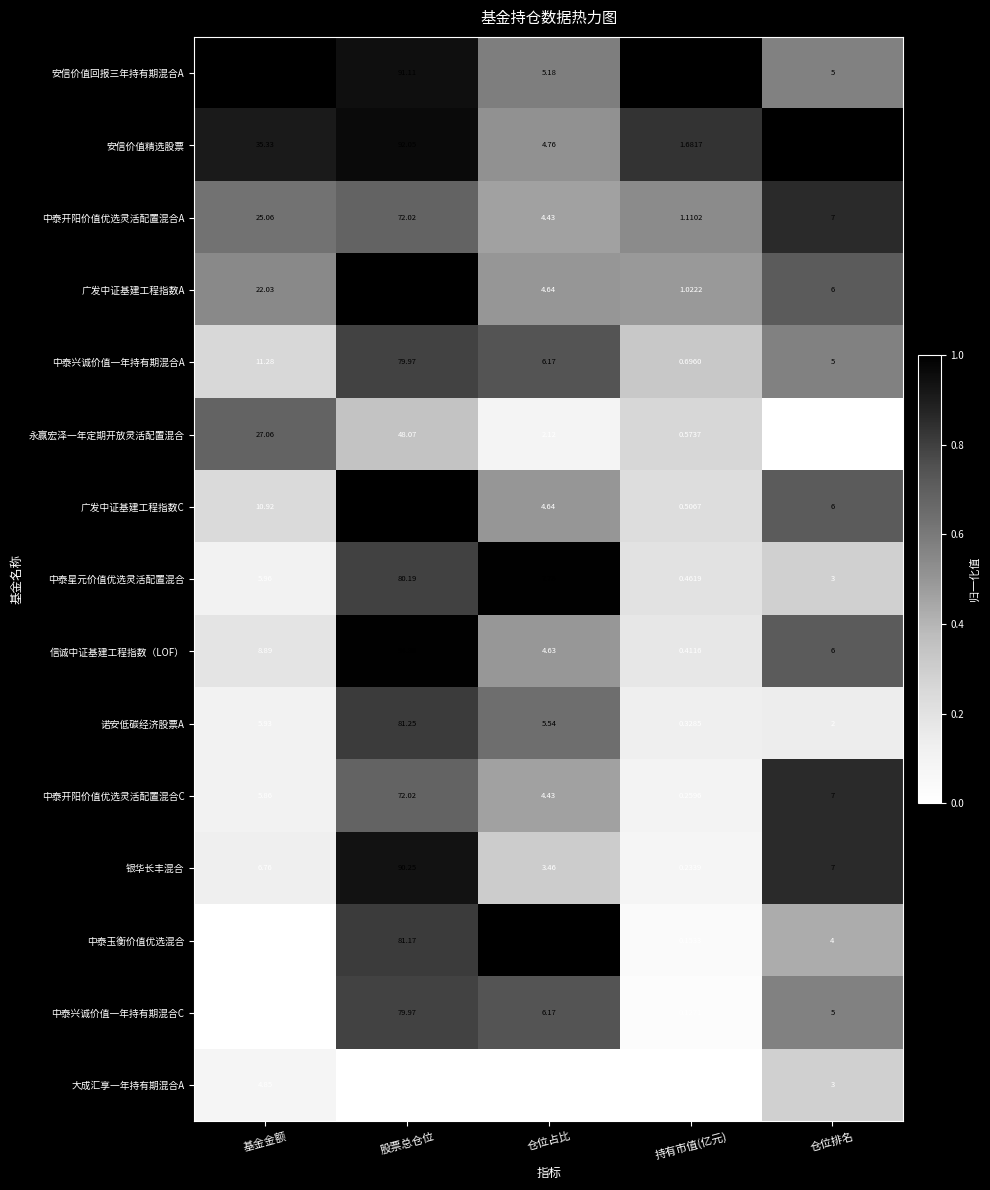

Where is 中泰玉衡价值优选混合 nearest to the value 40?

仓位占比